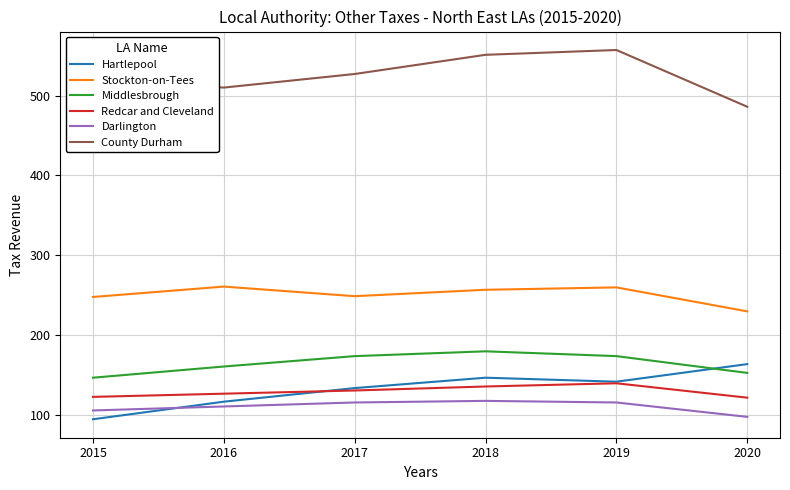

What is the minimum value for Hartlepool?

95